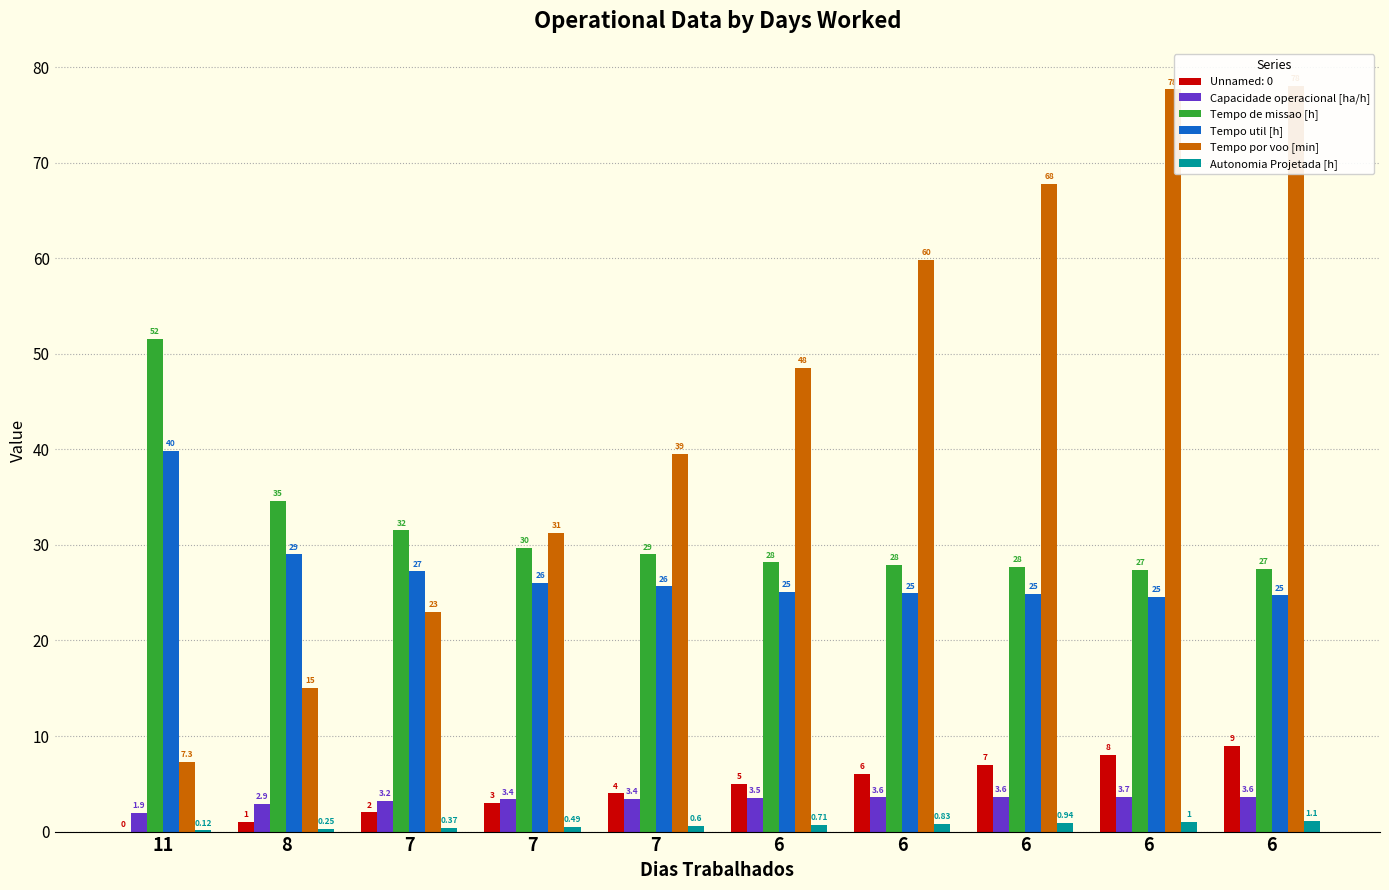

True or false: Tempo por voo [min] has a value of 67.8 at 6.

True